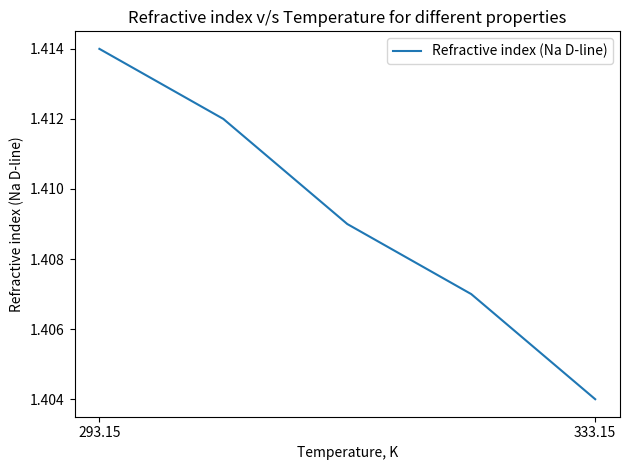

True or false: the data has more than 1 interior local peaks.

False